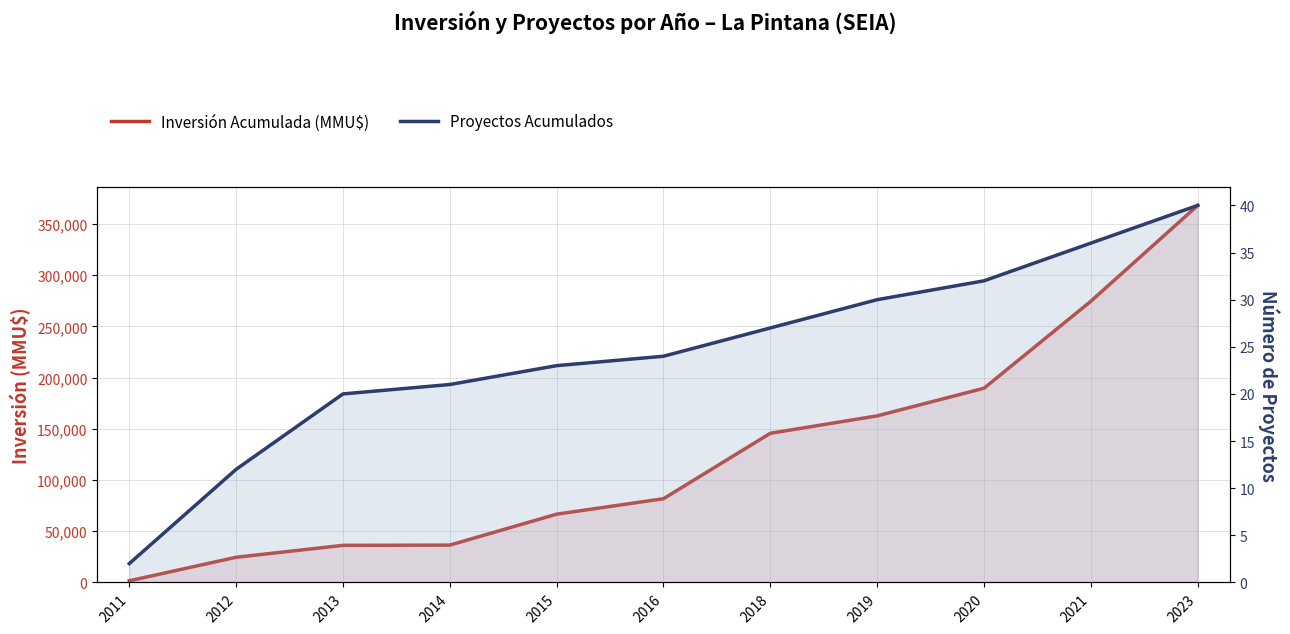

At how many categories does at least one series exceed 28920?

9